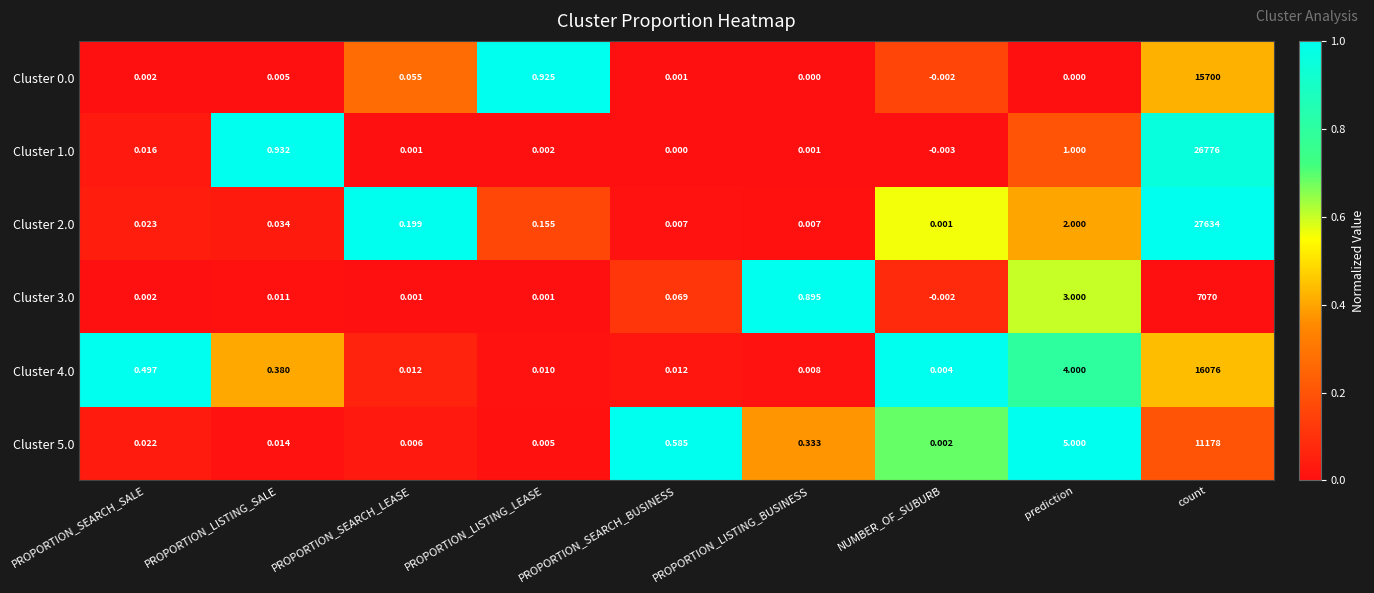

Where does the Cluster 0.0 series first go above 0?

PROPORTION_SEARCH_SALE